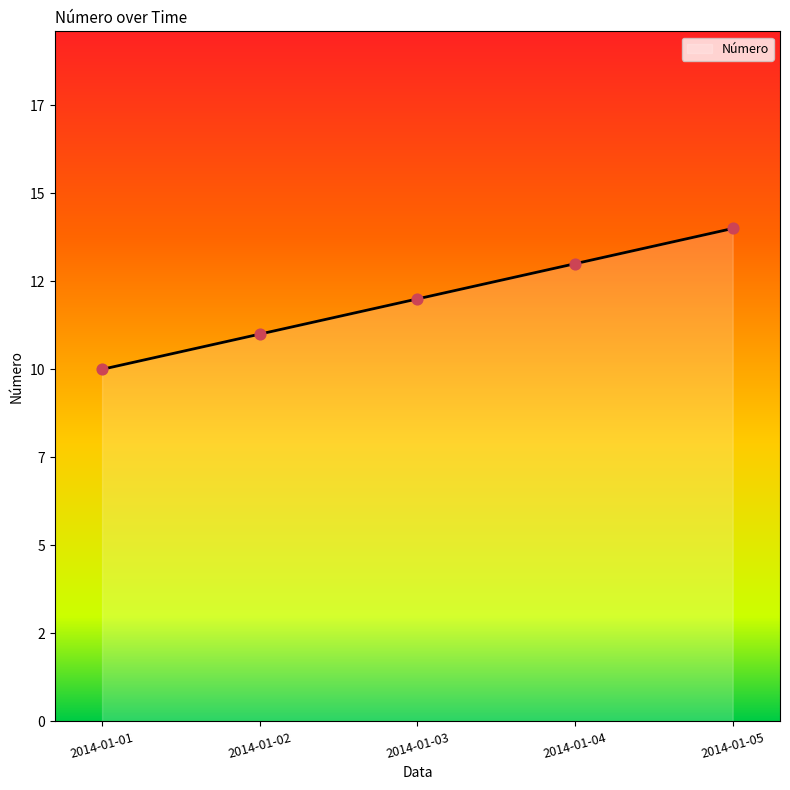

Does the chart have visible grid lines?

No